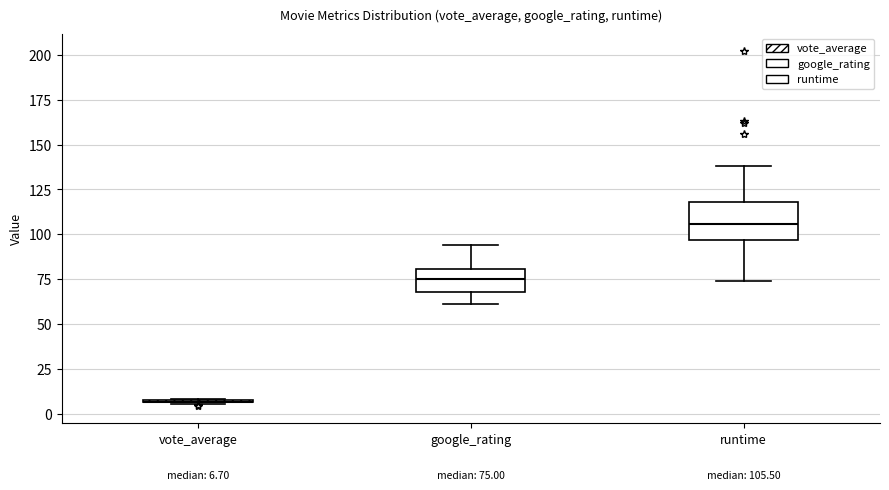

Comparing the boxes themselves (not the whiskers), which one is the tallest?

runtime